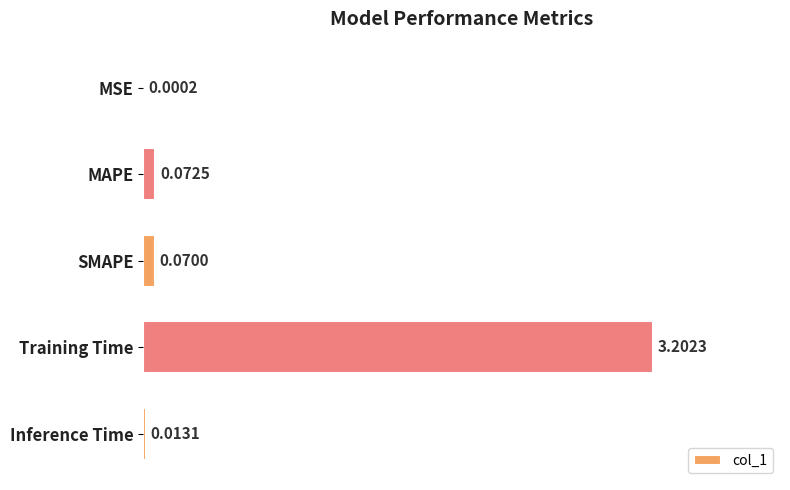

Which category has the highest value across all series?

Training Time